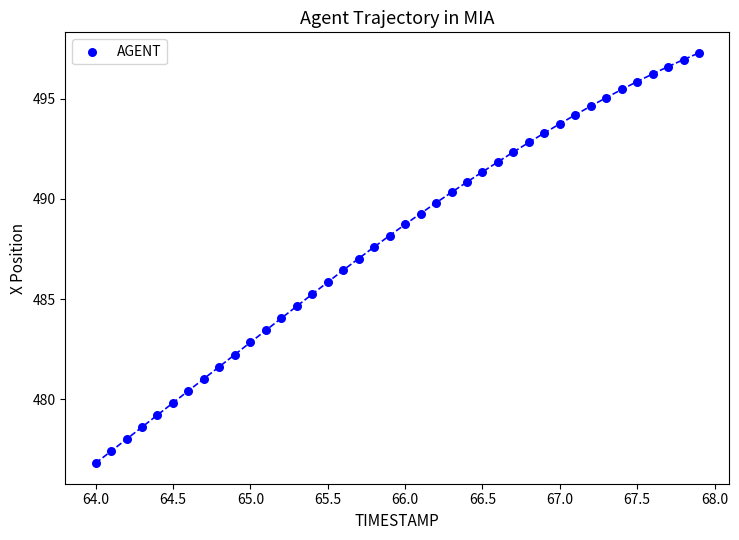

What is the range of Y values (max minus min)?

20.5